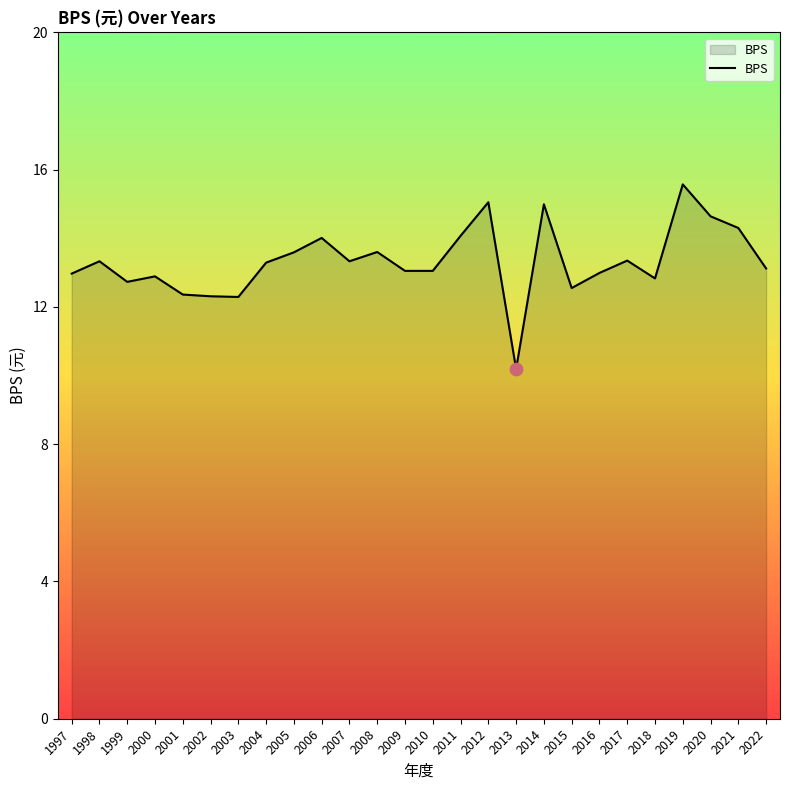

Approximately how many times larger is the value at 2002 compared to 2013?

1.2